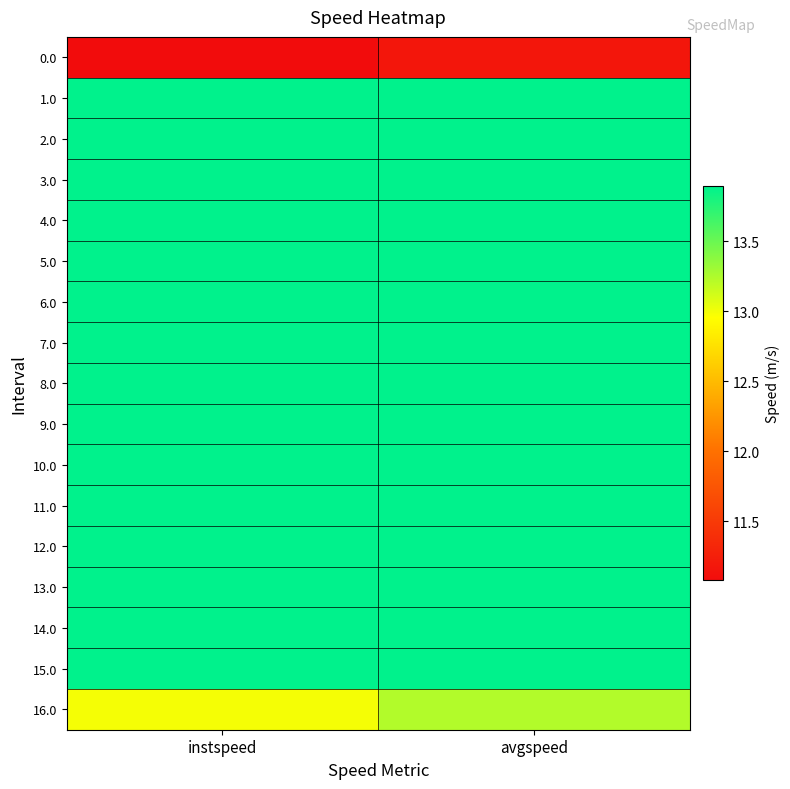

Reading left to right, extract all data points from this chart.

0.0: instspeed=11.1	avgspeed=11.2
1.0: instspeed=13.9	avgspeed=13.9
2.0: instspeed=13.9	avgspeed=13.9
3.0: instspeed=13.9	avgspeed=13.9
4.0: instspeed=13.9	avgspeed=13.9
5.0: instspeed=13.9	avgspeed=13.9
6.0: instspeed=13.9	avgspeed=13.9
7.0: instspeed=13.9	avgspeed=13.9
8.0: instspeed=13.9	avgspeed=13.9
9.0: instspeed=13.9	avgspeed=13.9
10.0: instspeed=13.9	avgspeed=13.9
11.0: instspeed=13.9	avgspeed=13.9
12.0: instspeed=13.9	avgspeed=13.9
13.0: instspeed=13.9	avgspeed=13.9
14.0: instspeed=13.9	avgspeed=13.9
15.0: instspeed=13.9	avgspeed=13.9
16.0: instspeed=13.0	avgspeed=13.2